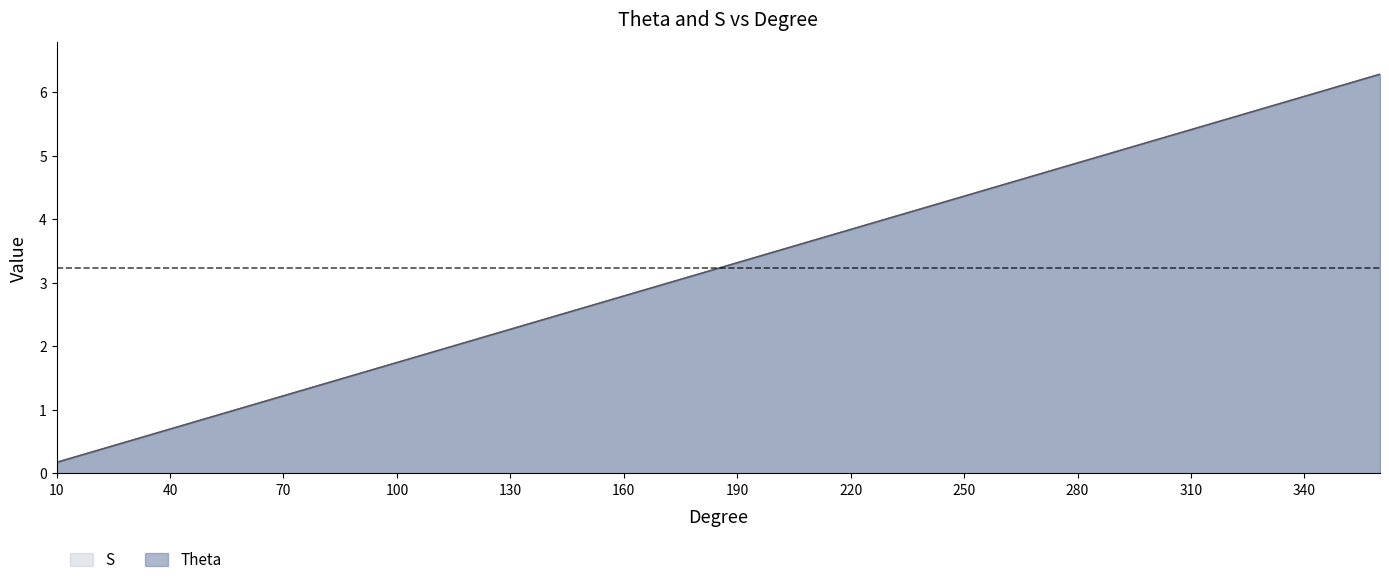

Which series has the largest total across all categories?

Theta